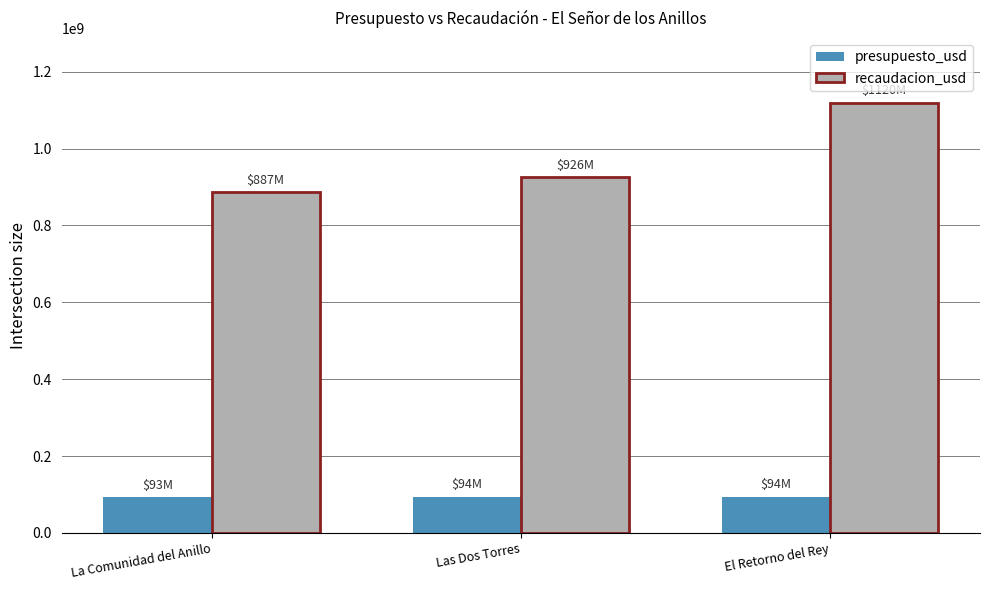

How many data points does each series have?

3